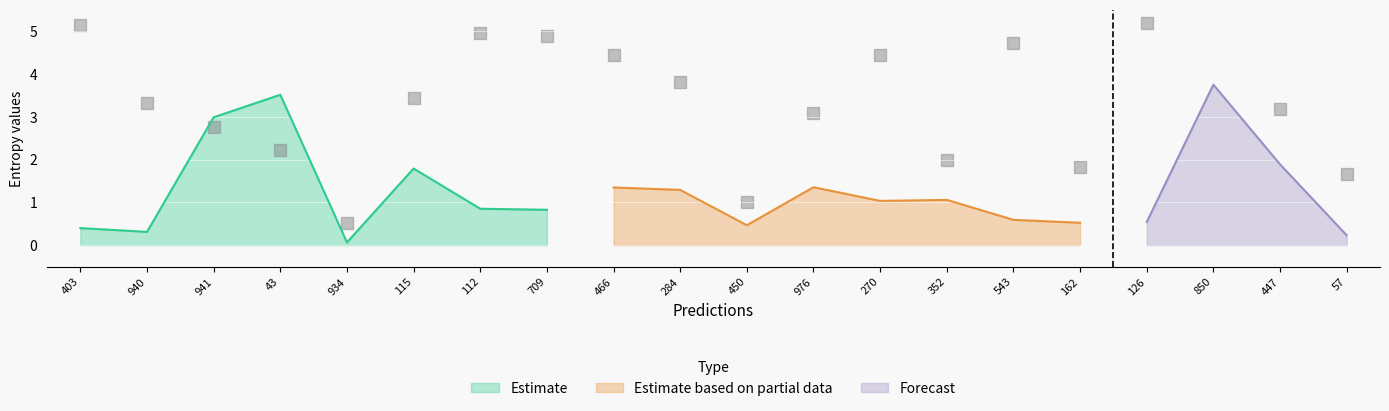

At which category is the sum across all series the highest?

43